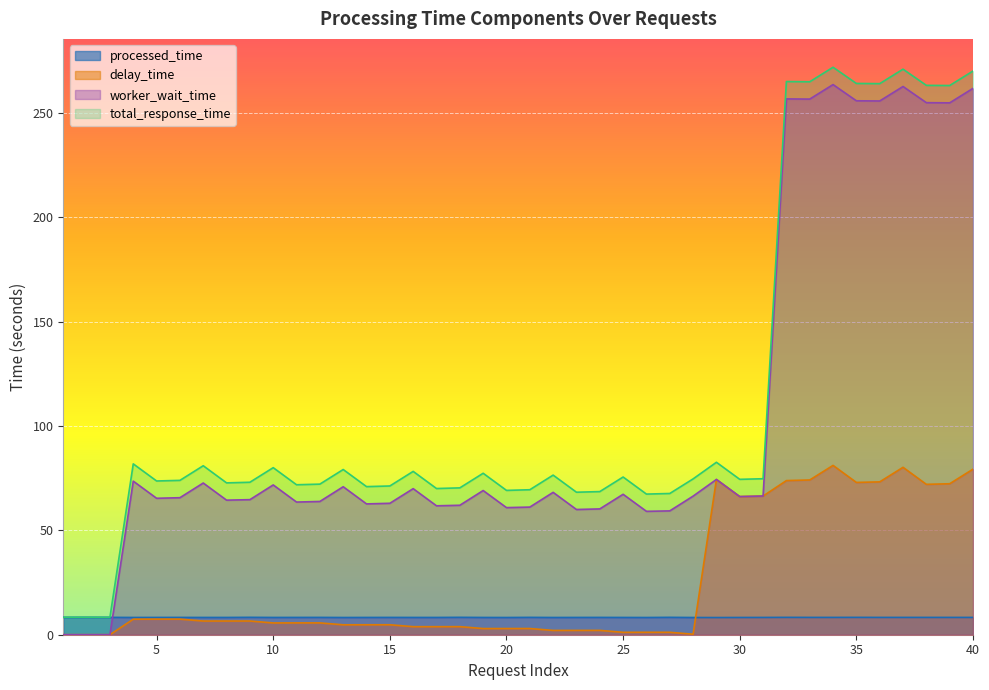

At which category does the chart reach its peak across all series?

34